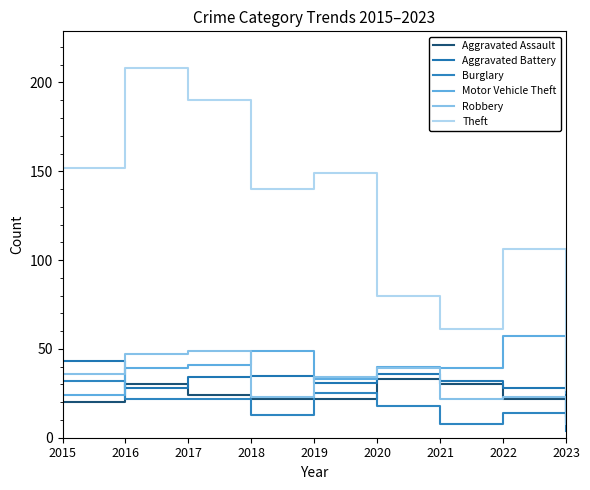

How many lines are shown in the chart?

6